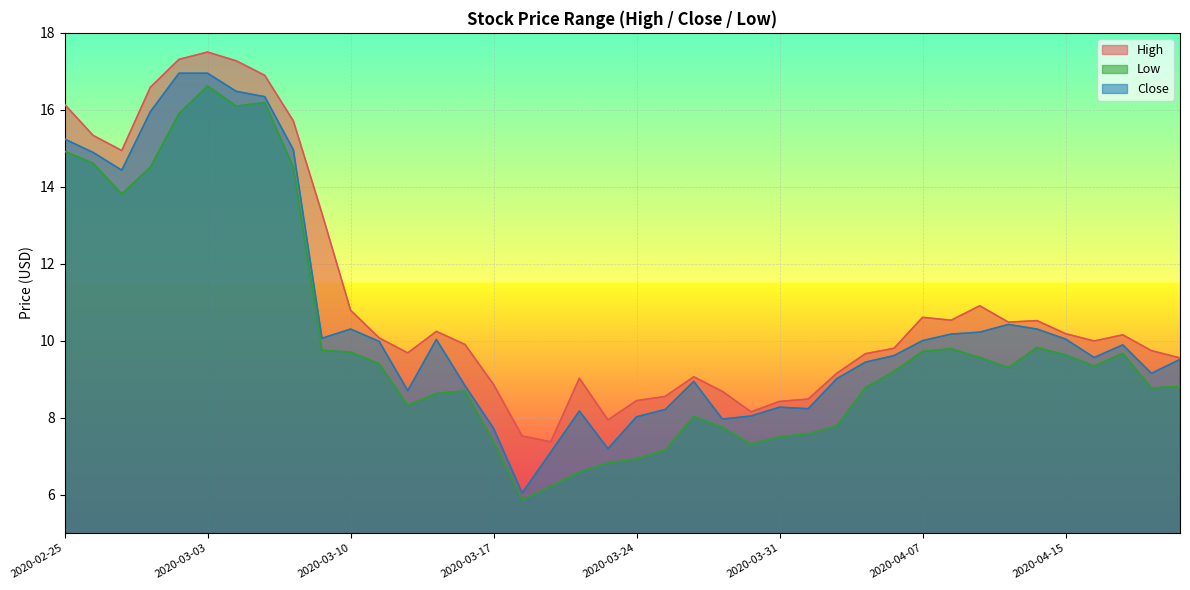

What is the value of the High point at the 40th from the left?

9.6